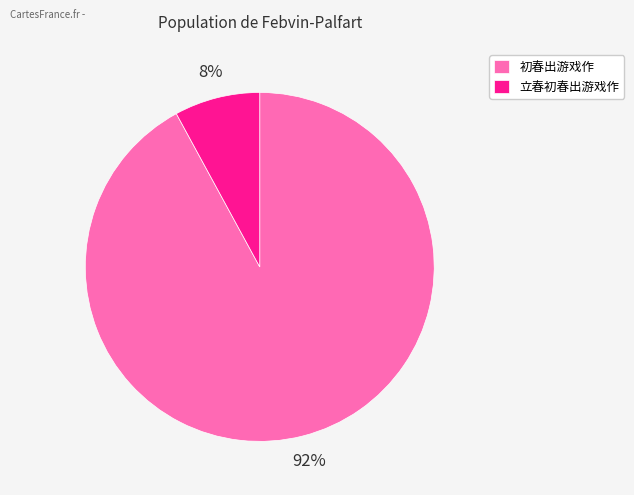

The 立春初春出游戏作 slice represents 8% of the pie. True or false?

True